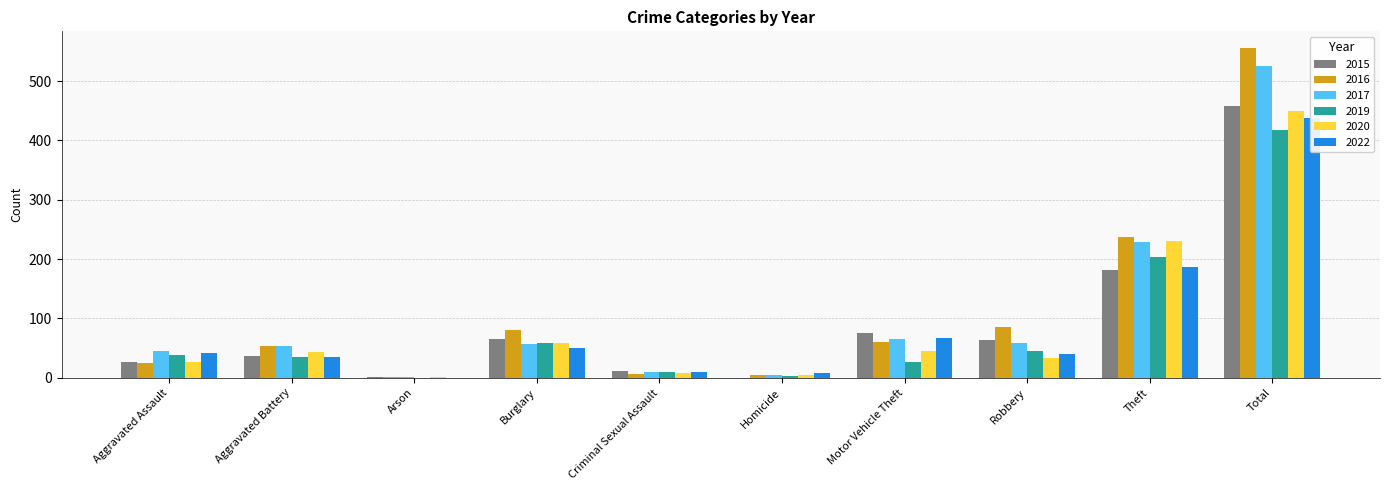

How many groups of bars are there?

10